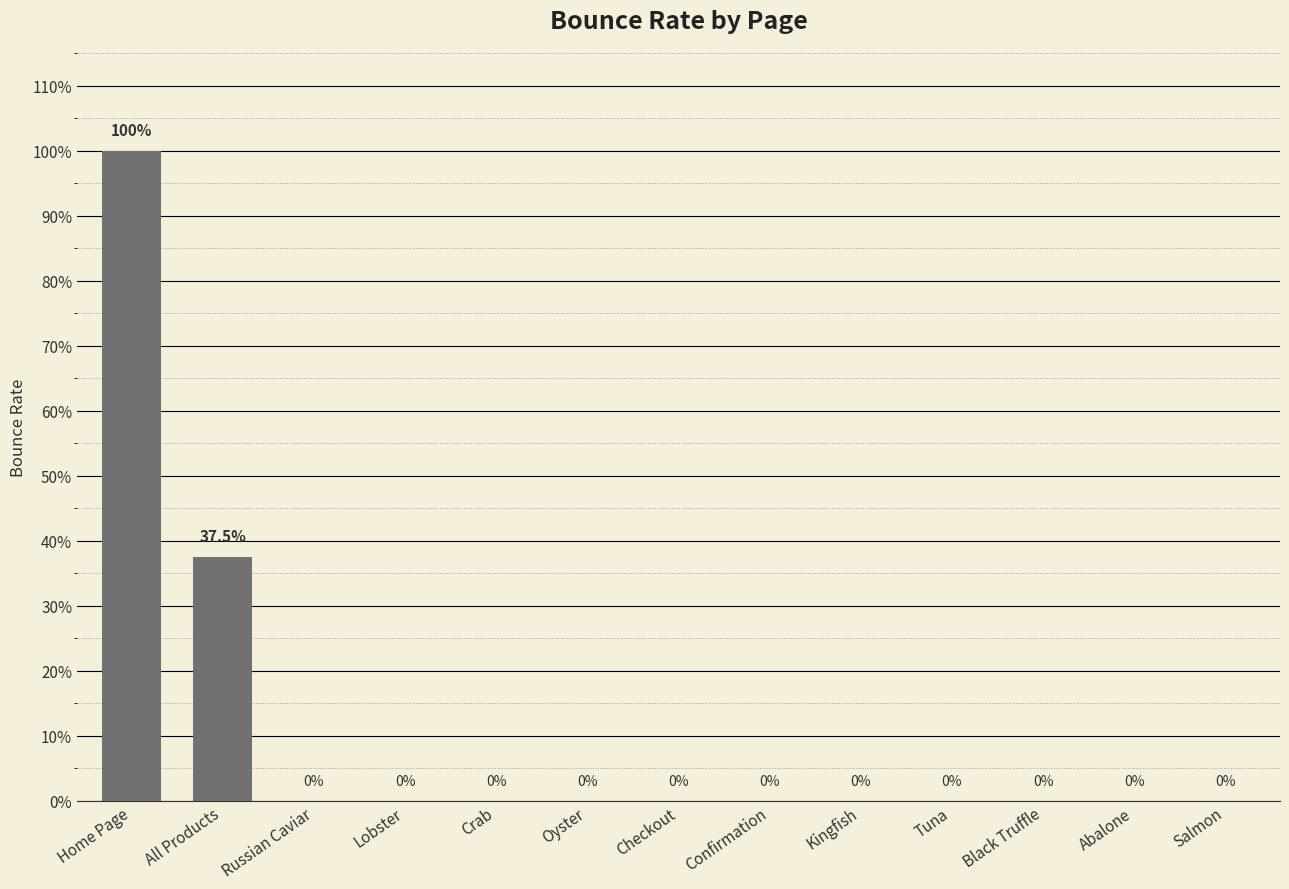

Where is the data nearest to the value 0?

Russian Caviar